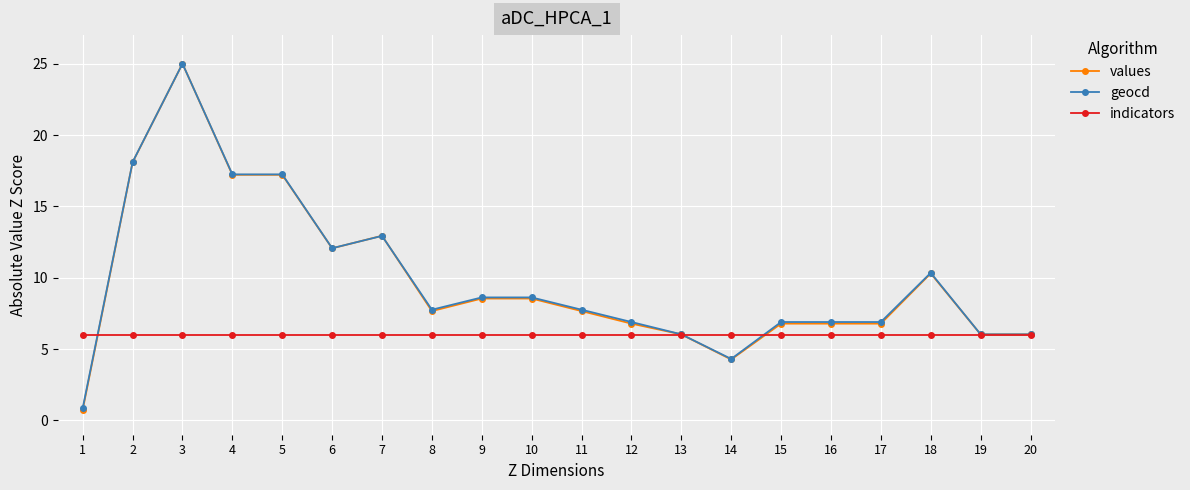

Reading left to right, extract all data points from this chart.

values: 1=0.8	2=18.1	3=25.0	4=17.2	5=17.2	6=12.1	7=12.9	8=7.7	9=8.5	10=8.5	11=7.7	12=6.8	13=6.0	14=4.3	15=6.8	16=6.8	17=6.8	18=10.3	19=6.0	20=6.0
geocd: 1=0.9	2=18.1	3=25.0	4=17.2	5=17.2	6=12.1	7=12.9	8=7.8	9=8.6	10=8.6	11=7.8	12=6.9	13=6.0	14=4.3	15=6.9	16=6.9	17=6.9	18=10.3	19=6.0	20=6.0
indicators: 1=6.0	2=6.0	3=6.0	4=6.0	5=6.0	6=6.0	7=6.0	8=6.0	9=6.0	10=6.0	11=6.0	12=6.0	13=6.0	14=6.0	15=6.0	16=6.0	17=6.0	18=6.0	19=6.0	20=6.0